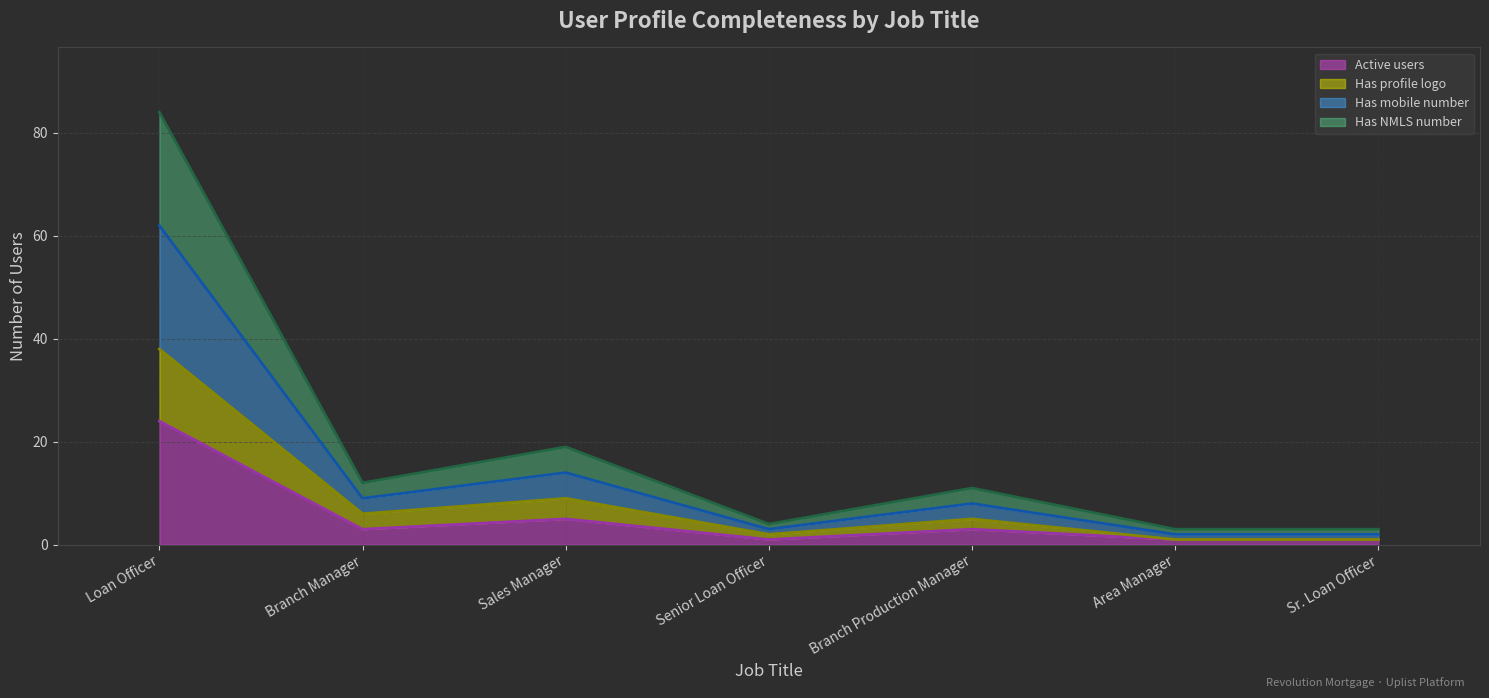

The value of Active users at Sales Manager is 5. True or false?

True